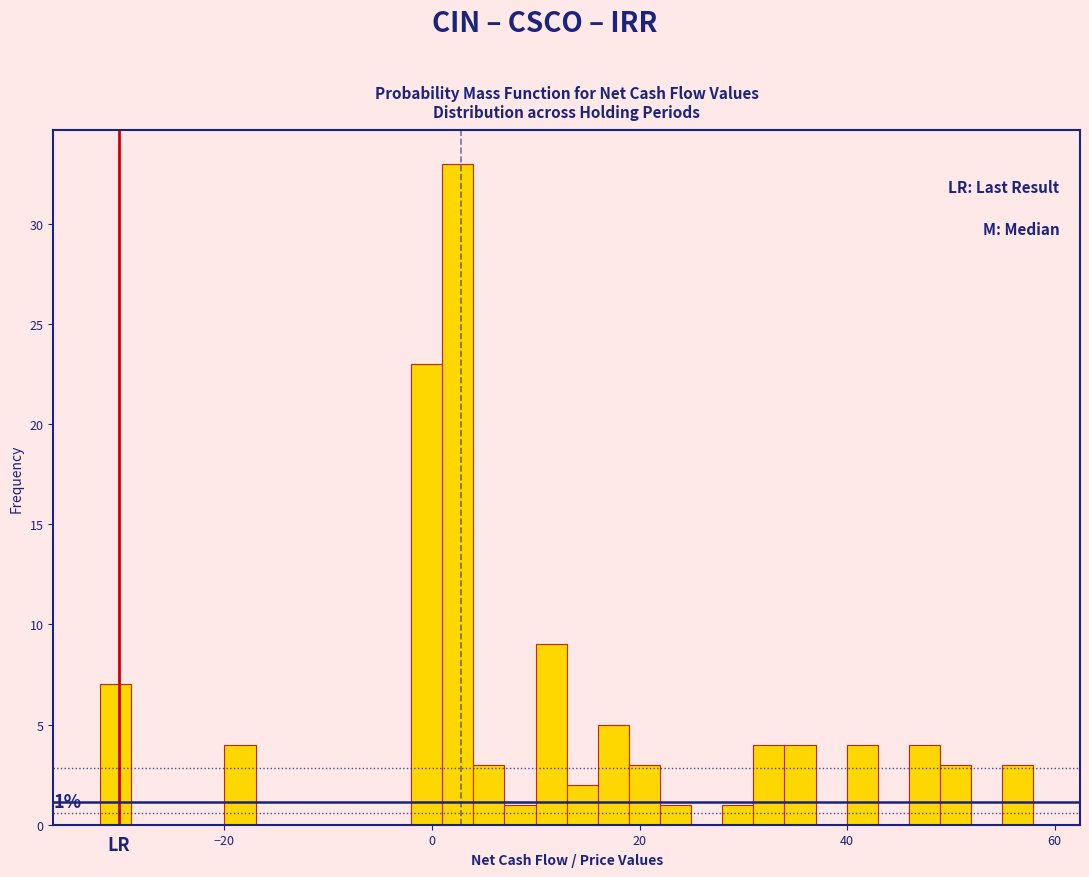

Around what value on the x-axis is the tallest bar? Give the approximate position of its centre, as read against the axis.

2